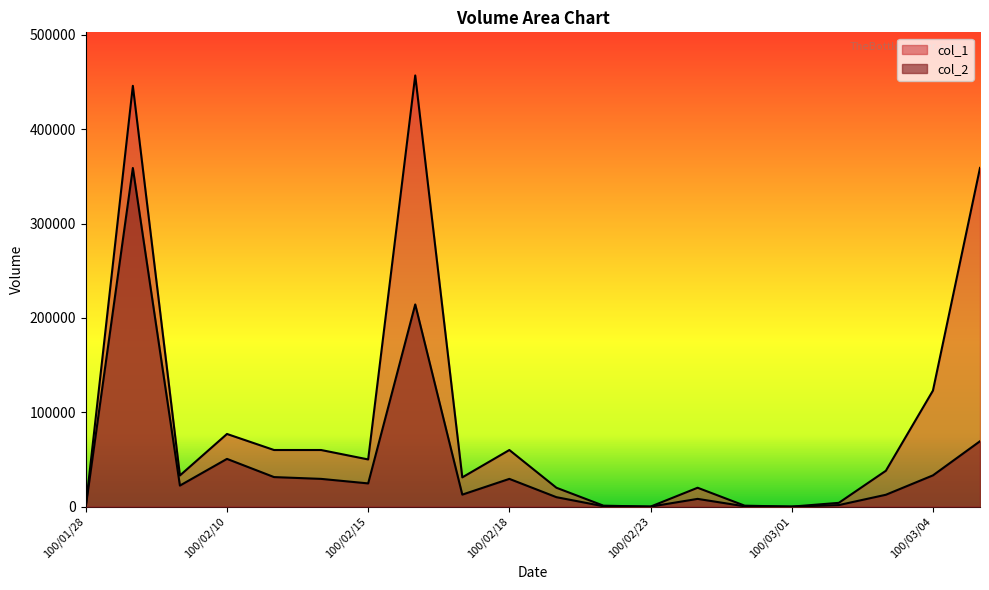

What is the spread (max minus min) of values at 100/02/16?

242710